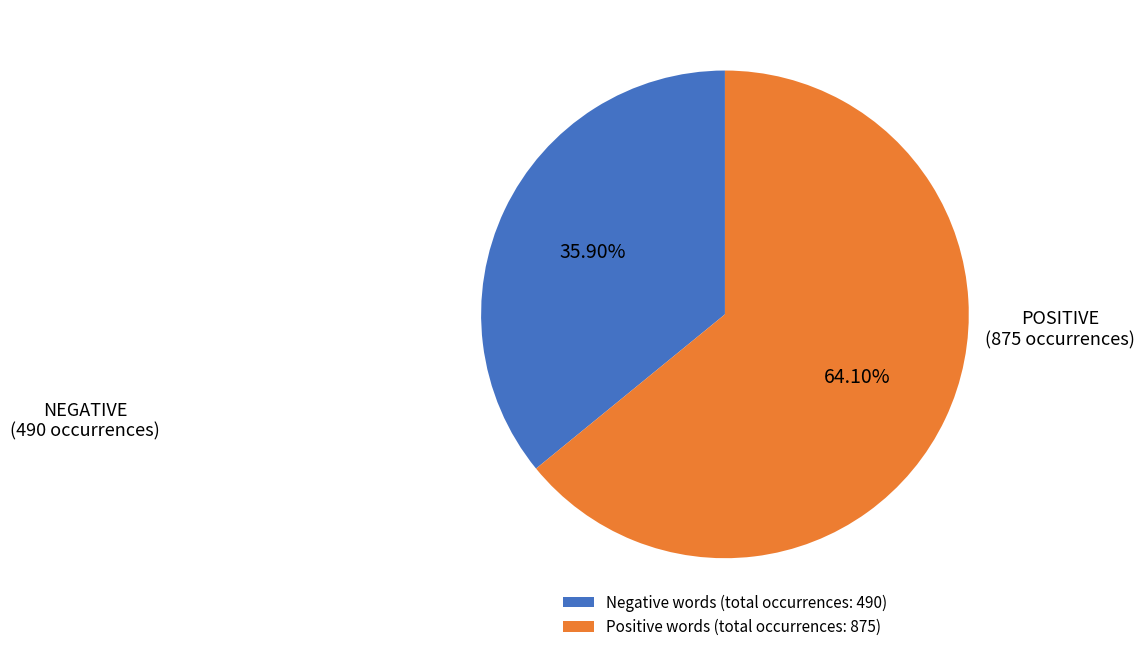

Is the sum of Negative words (total occurrences: 490) and Positive words (total occurrences: 875) greater than half?

Yes